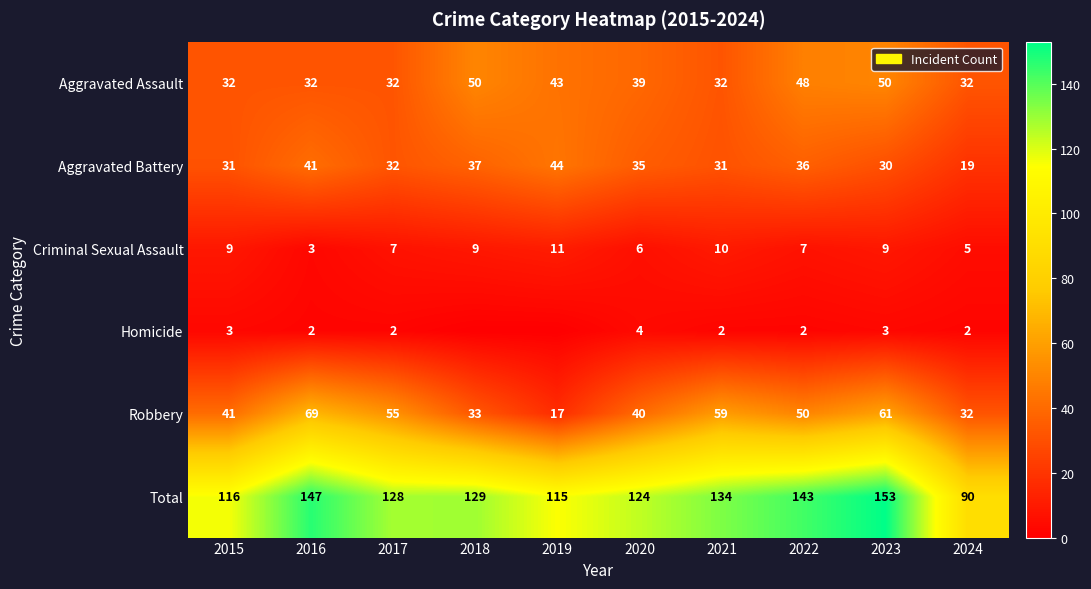

What is the total value across all series at 2015?

232